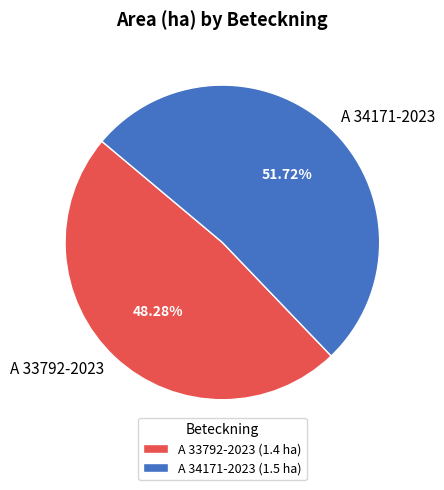

To the nearest percent, what percentage of the pie is A 33792-2023?

48%